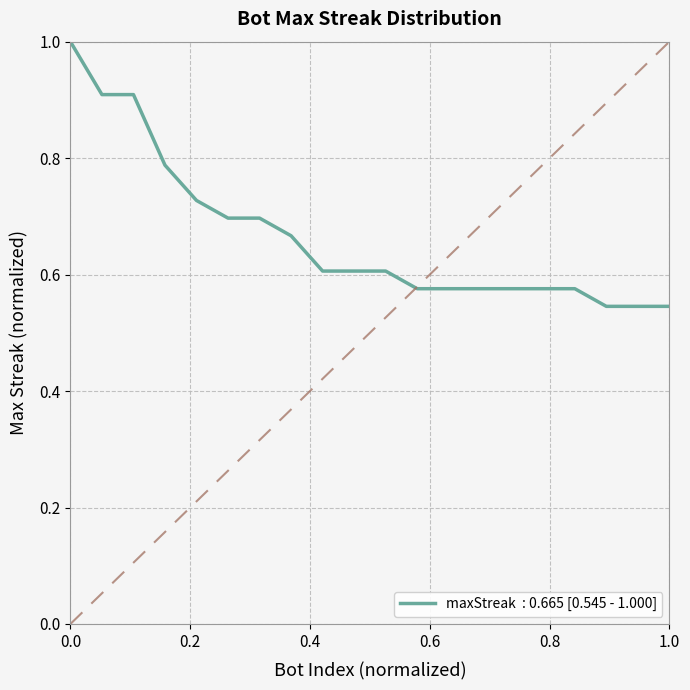

What is the maximum value shown in the chart?

1.0